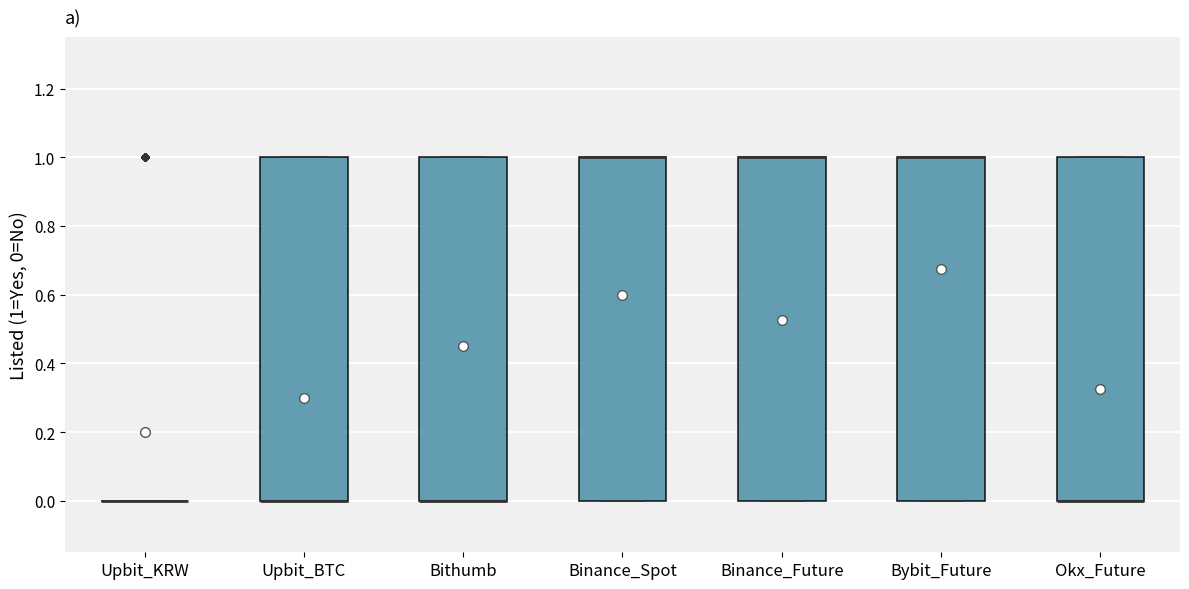

Where is the lower edge of the box for Okx_Future on the y-axis? The values are not printed on the chart, so give them approximately, as read against the axis.

0